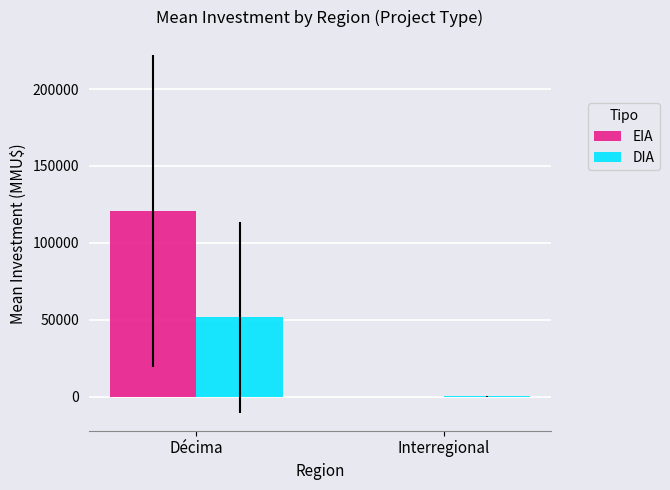

What is the total value across all series at Décima?

172154.3